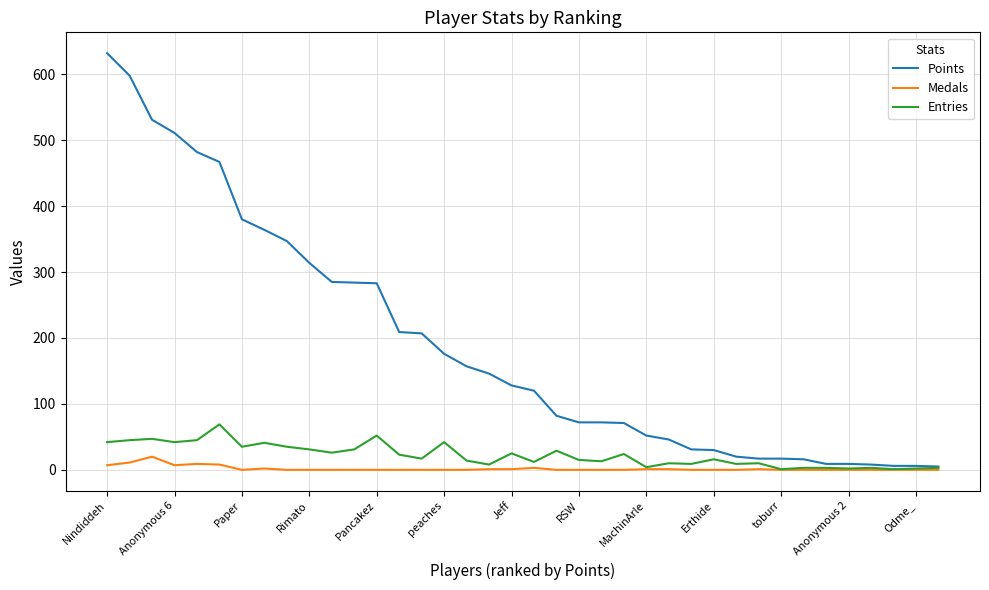

List the series in order of their peak value, highest first.

Points, Entries, Medals